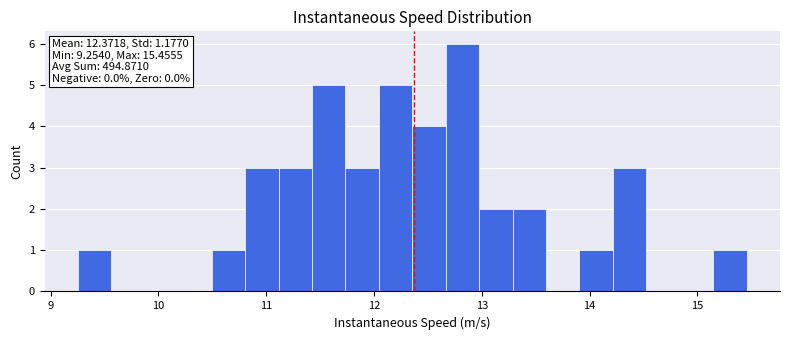

Read against the x-axis, roughly where is the centre of the tallest bar?

12.8